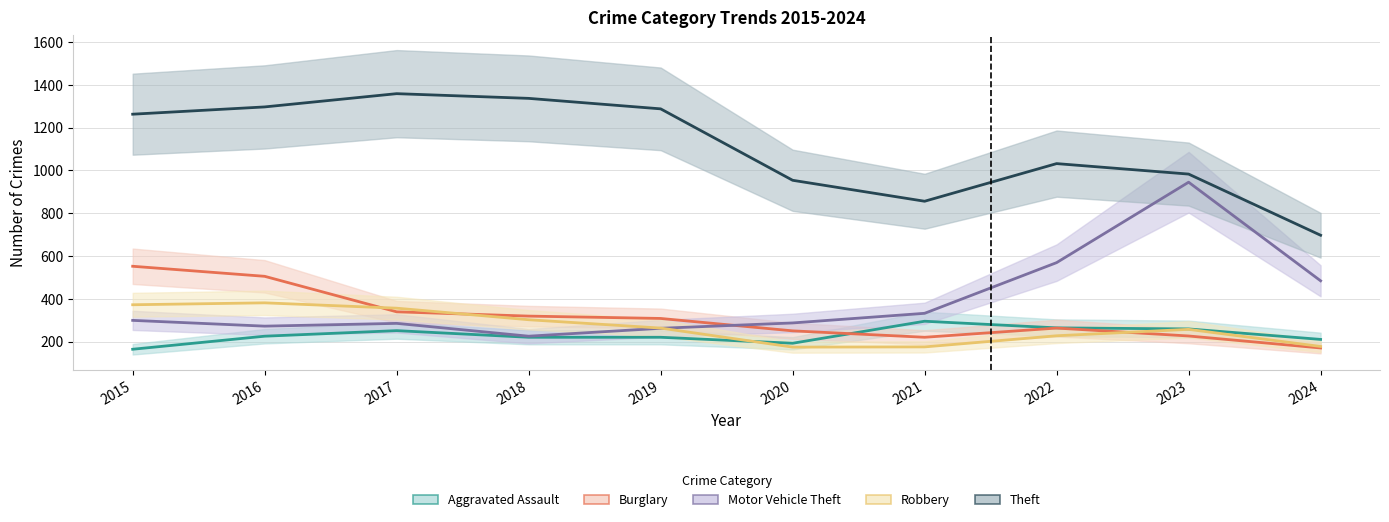

What is the difference between the second highest and second lowest values in the Aggravated Assault series?

72